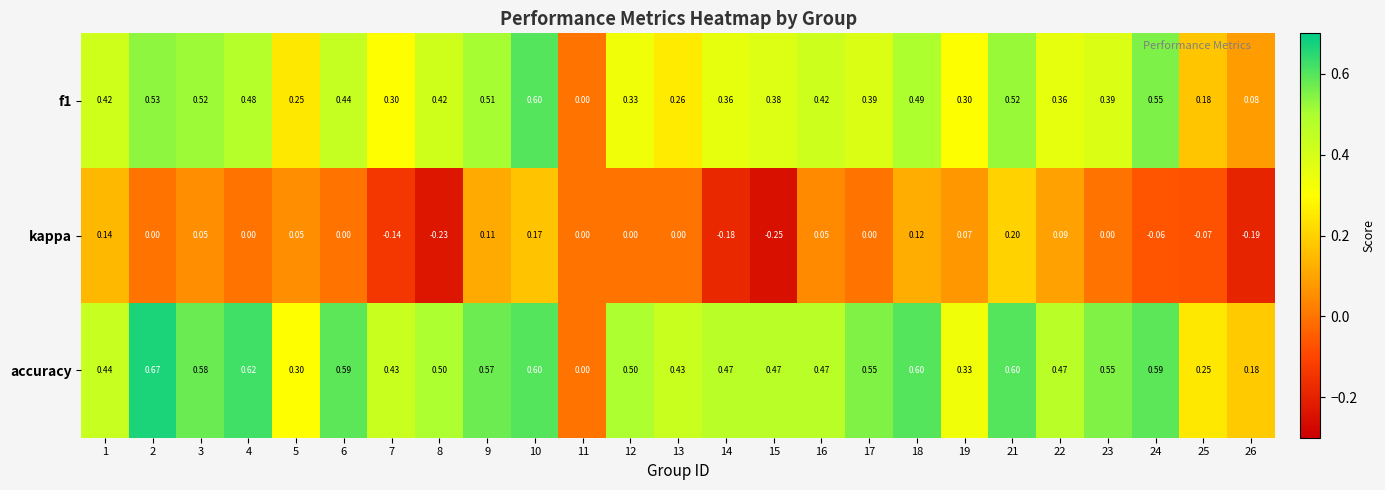

At 13, list the series in order from smallest to largest.

kappa, f1, accuracy